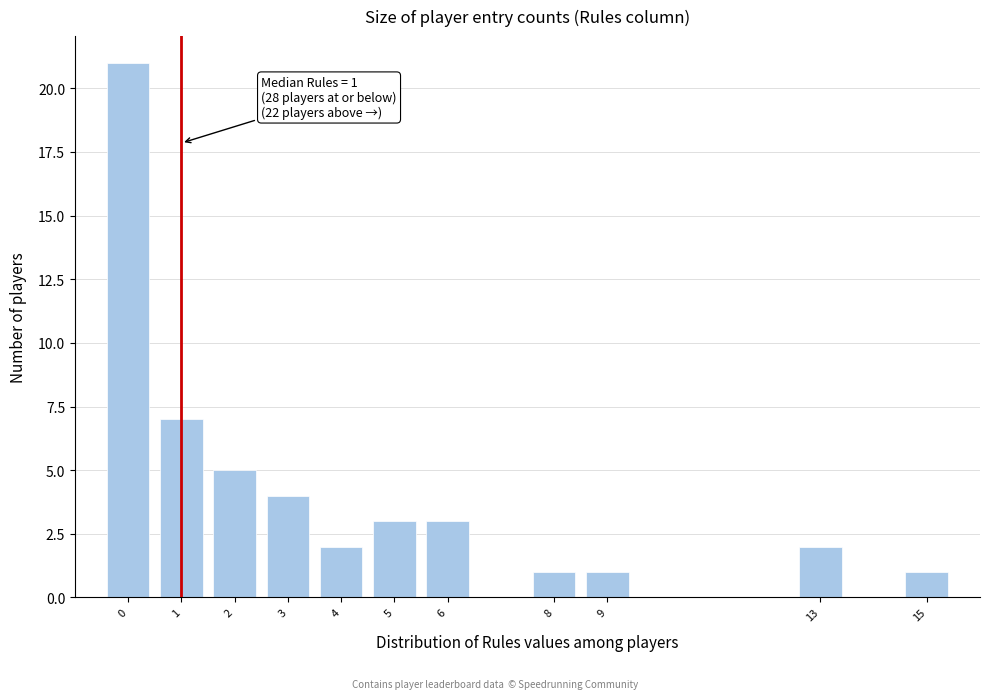

Which range on the x-axis has the tallest bar?

-0.5 to 0.5